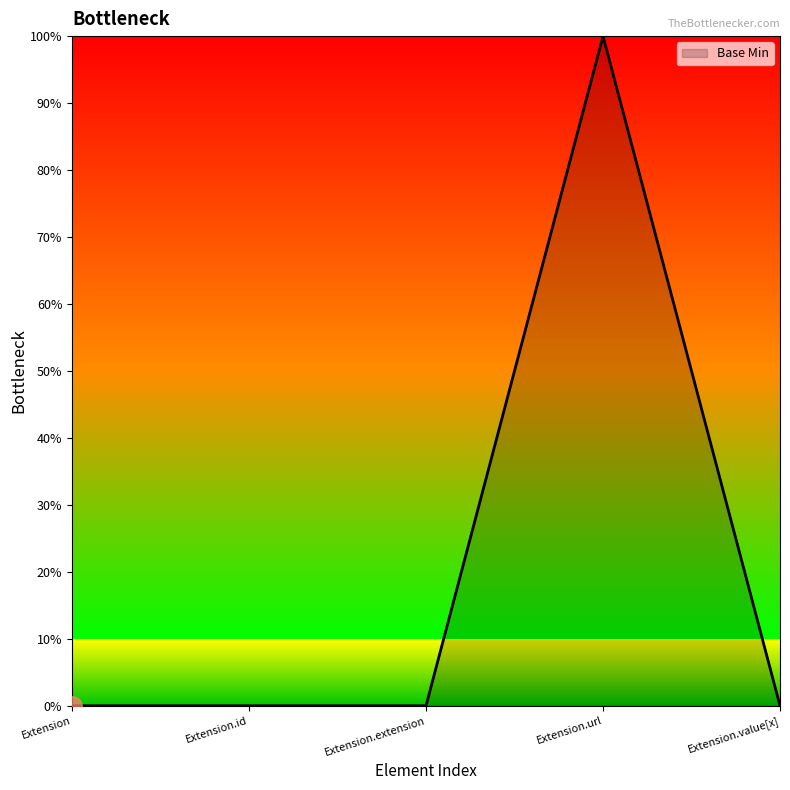

What is the maximum value shown in the chart?

1